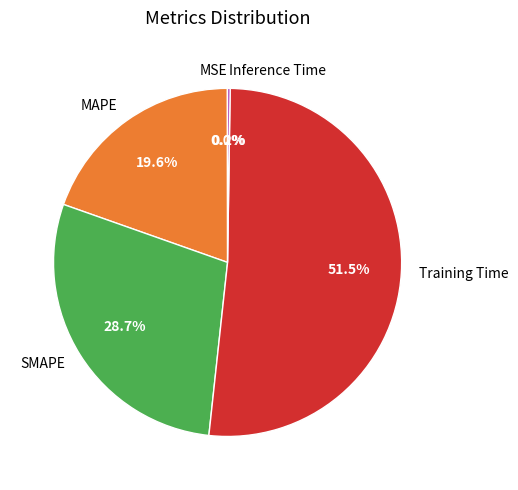

True or false: MAPE accounts for 30% of the total.

False